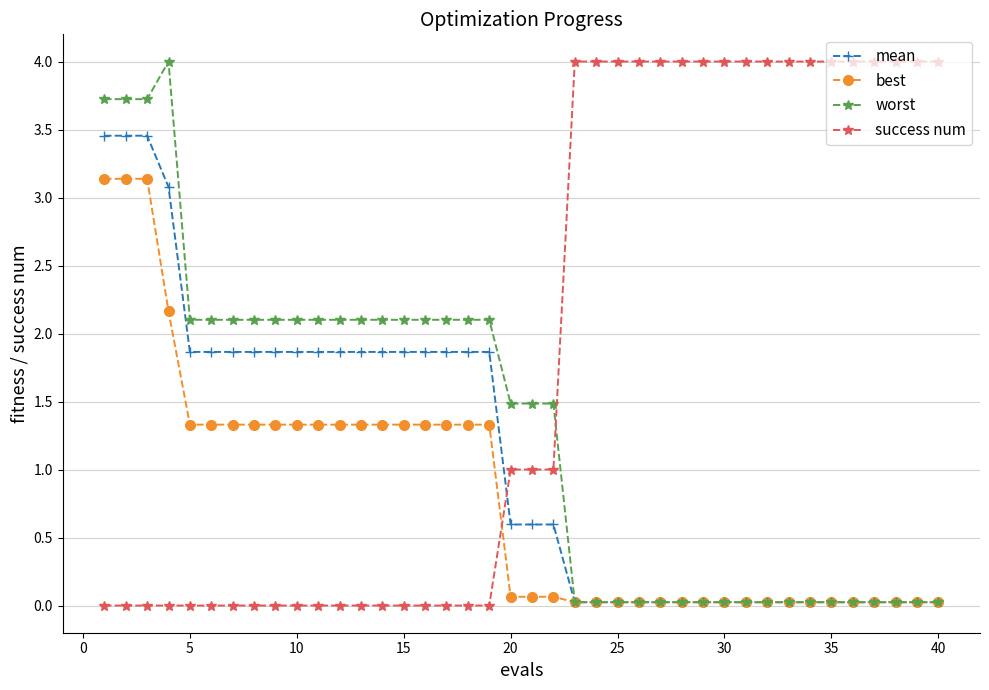

What is the sum of all mean values?

43.6